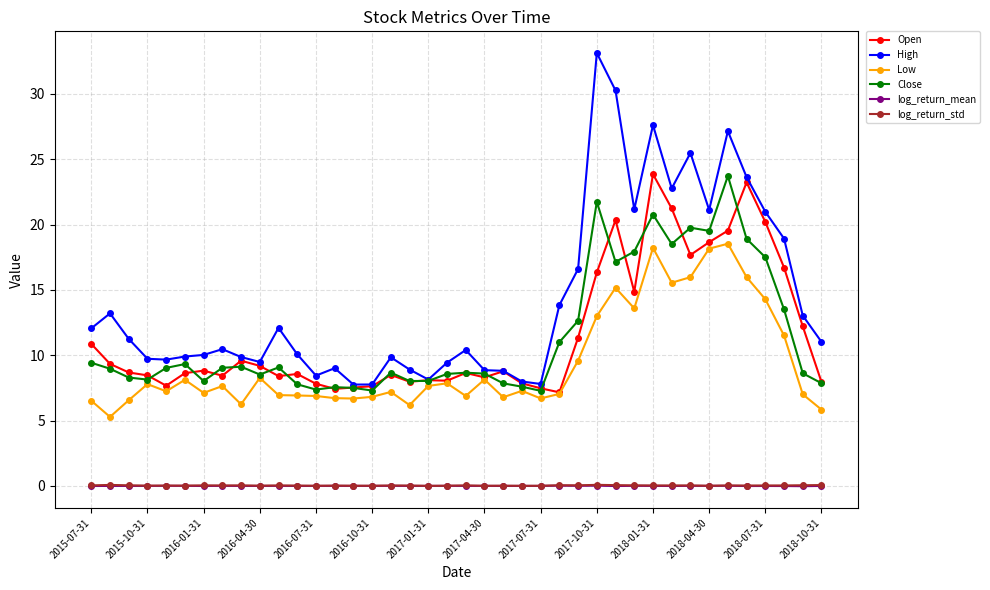

True or false: Open has more than 2 interior local peaks.

True